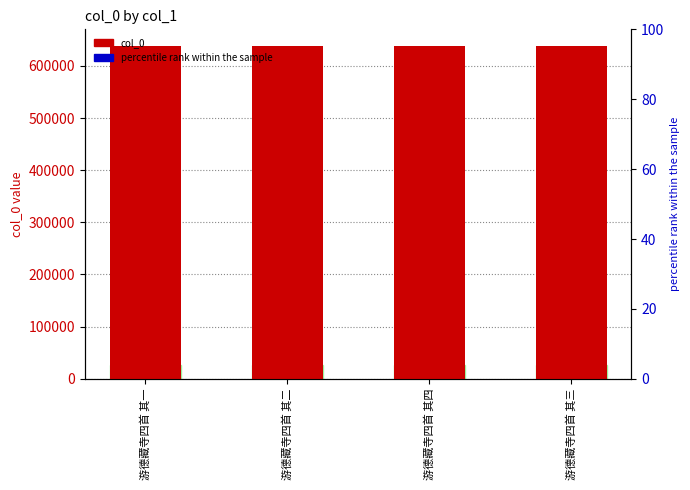

What is the minimum value shown in the chart?

638249